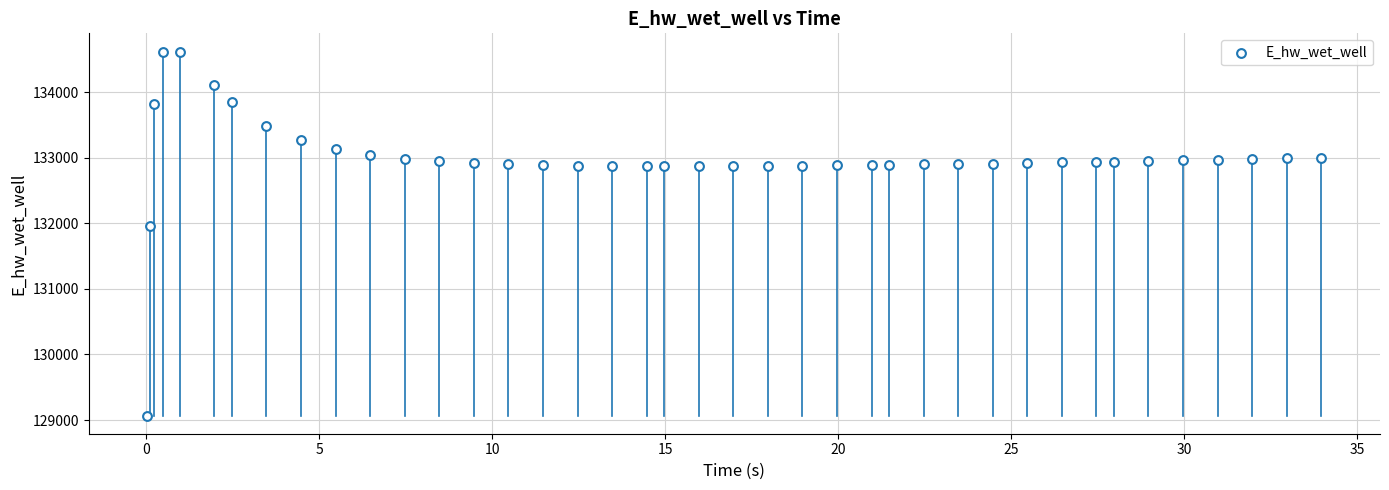

What Y value in the scatter plot is closest to 131845?

131966.2